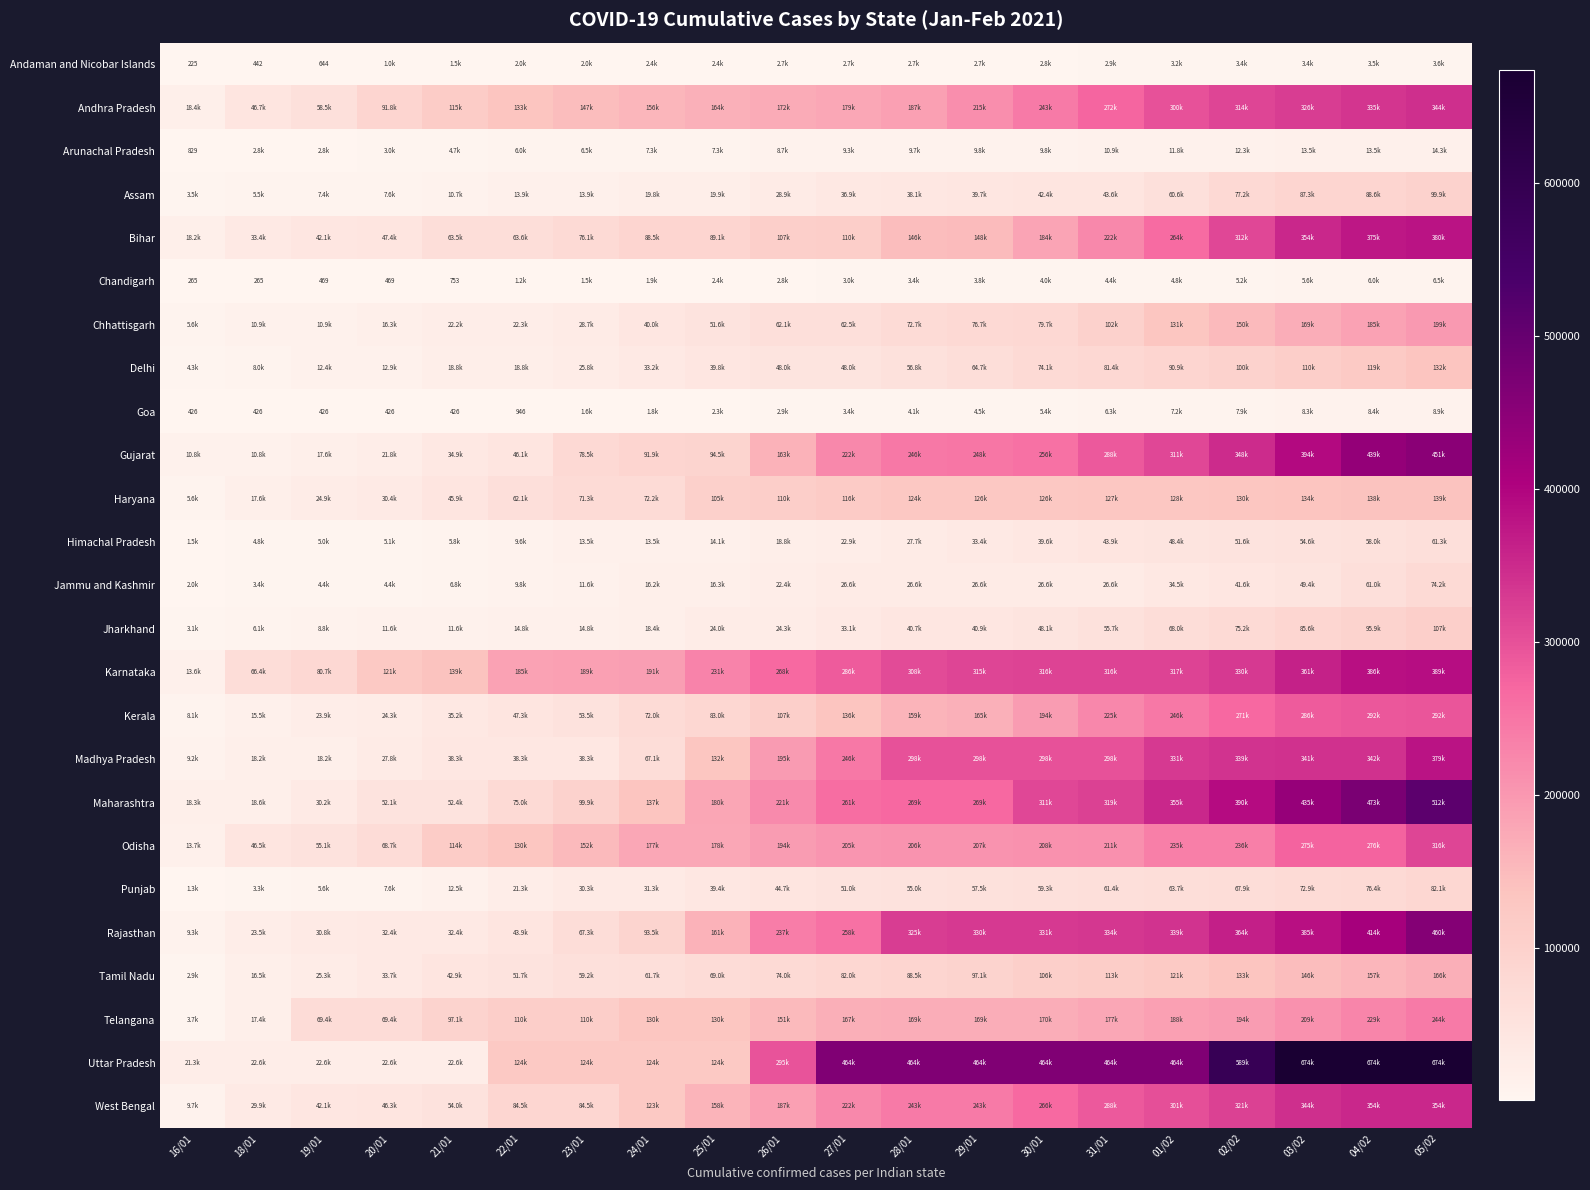

Is the value of Bihar at 02/02 greater than the value of Jammu and Kashmir at 04/02?

Yes